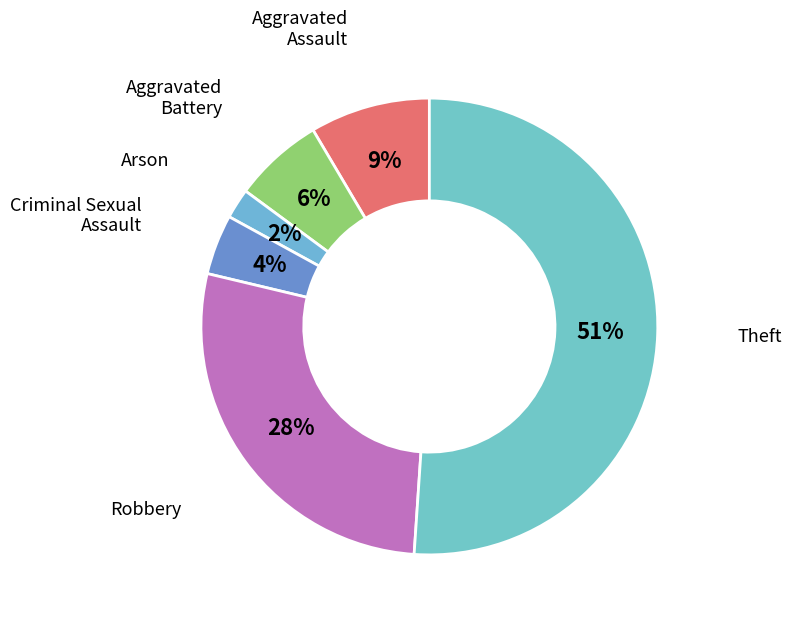

To the nearest percent, what is the average slice percentage?

17%